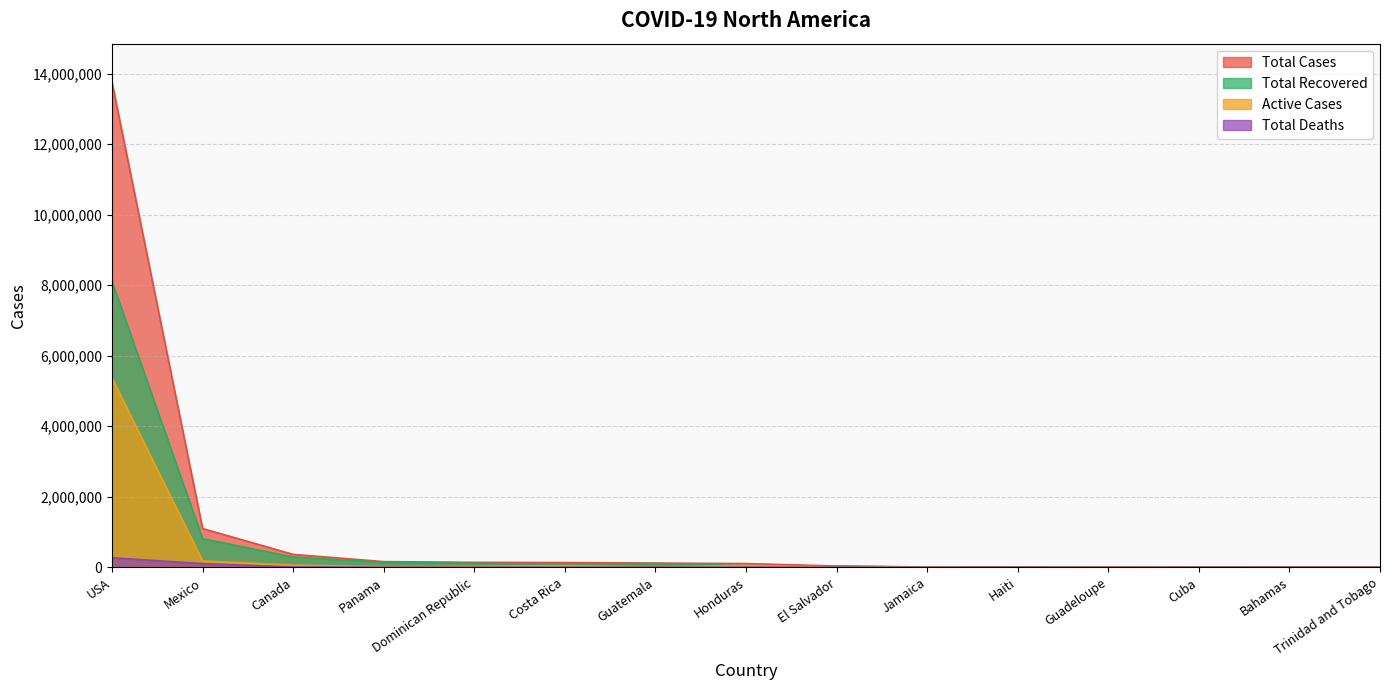

What is the total value across all series at Mexico?

2201366